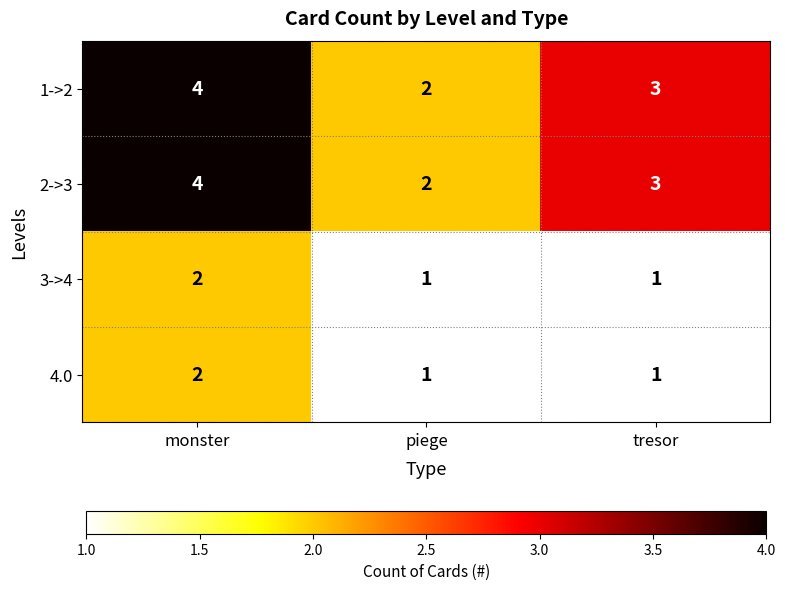

Is it true that 1->2 equals 7 at monster?

False